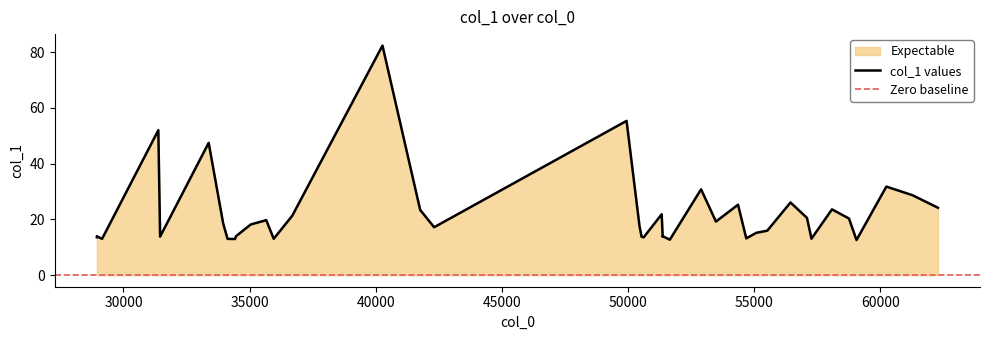

How many data points are less than 18?

20